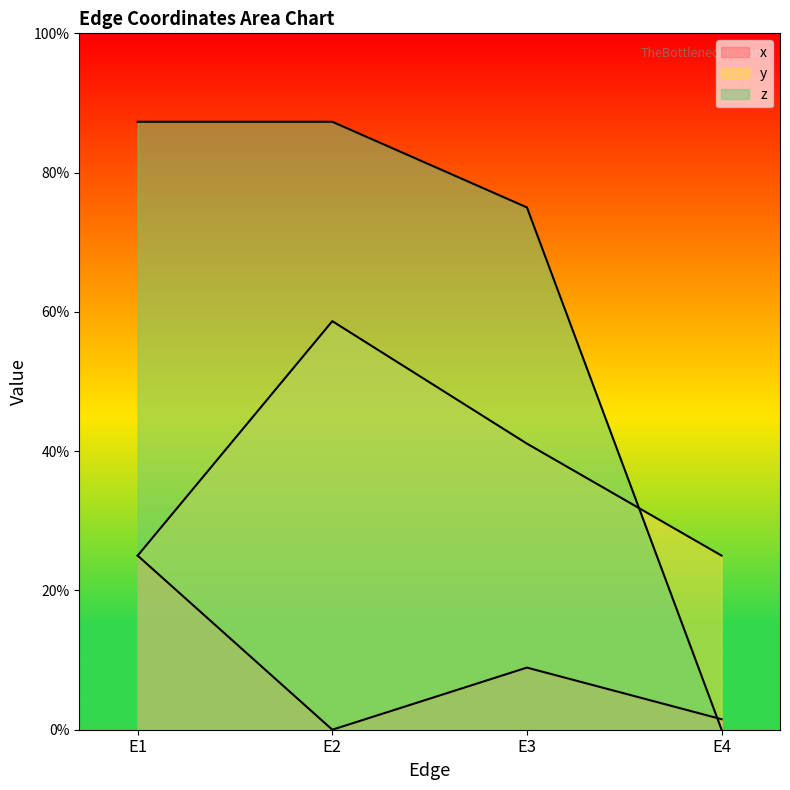

Where is z nearest to the value 0?

E4